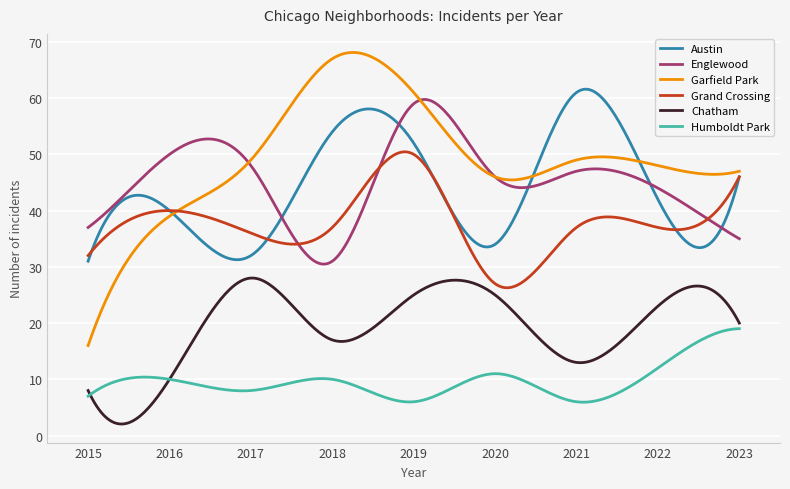

How many categories are shown in the chart?

300